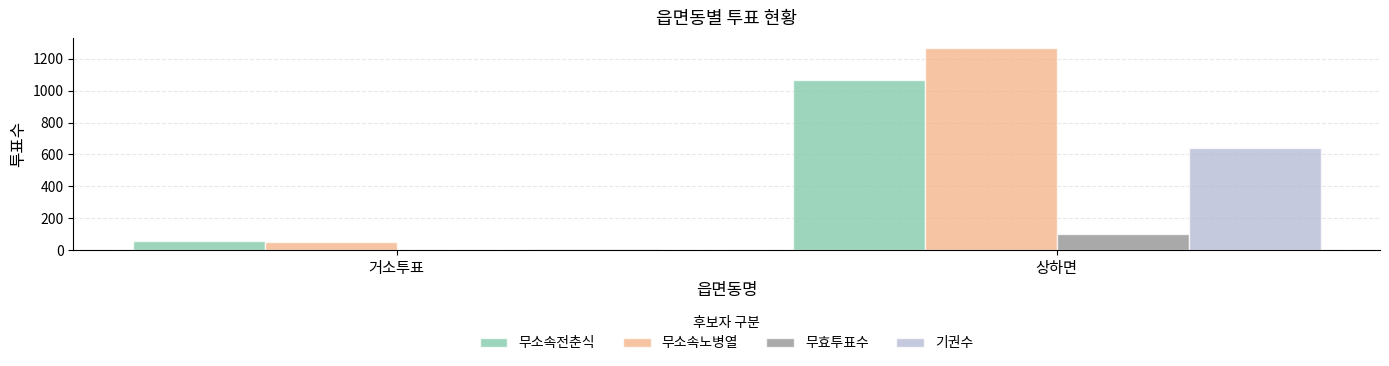

Which series has the largest total across all categories?

무소속노병열